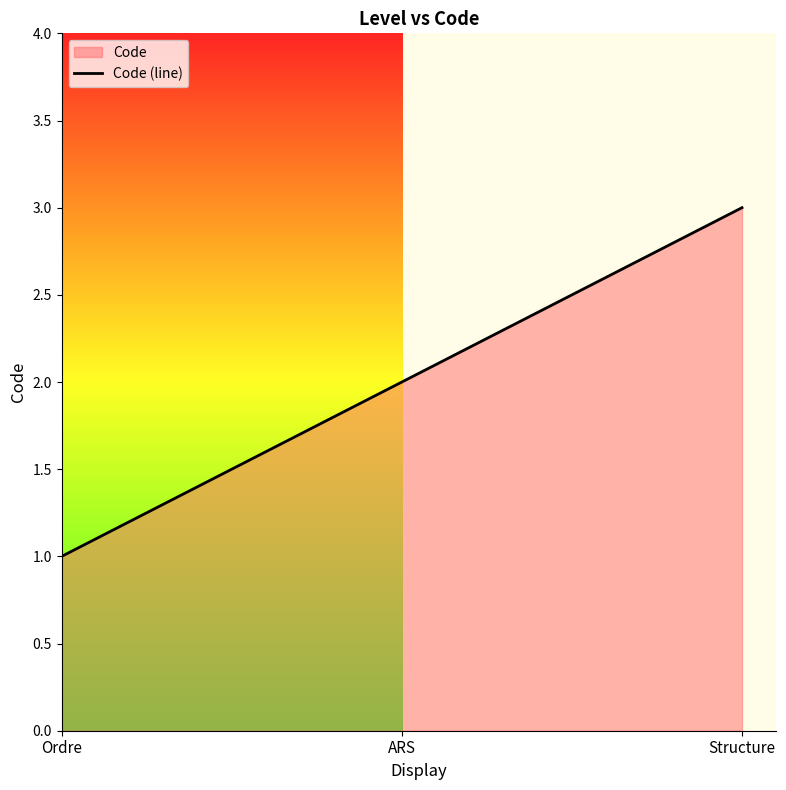

Rank the categories by value from highest to lowest.

Structure, ARS, Ordre